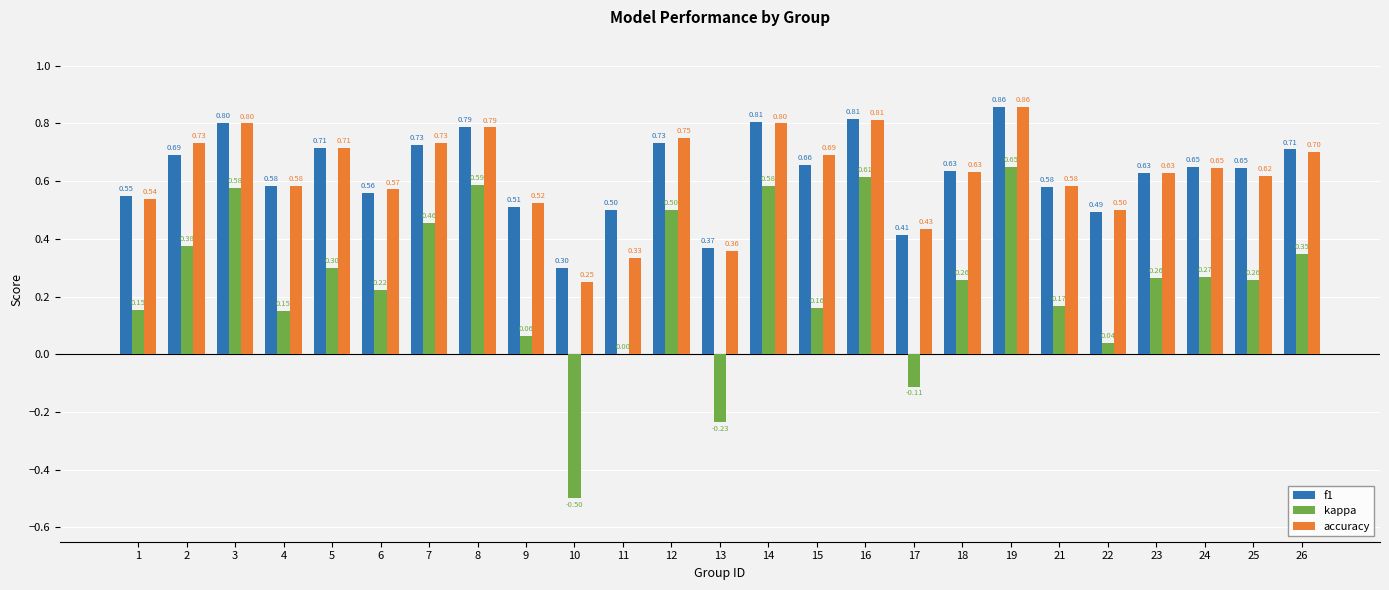

Is the value of f1 at 5 greater than the value of kappa at 7?

Yes